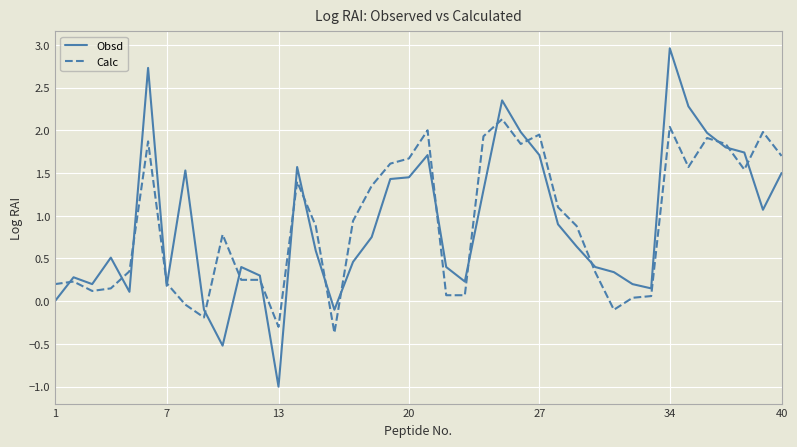

List the series in order of their peak value, lowest first.

Calc, Obsd